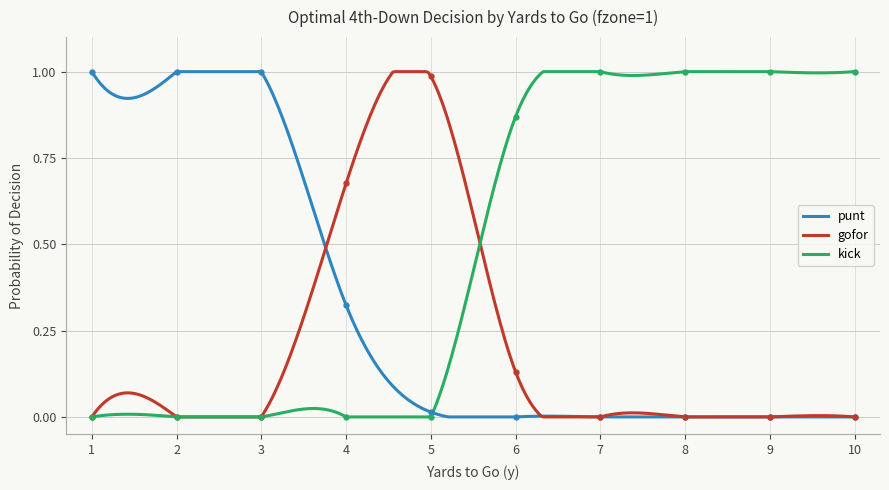

What is the difference between the maximum and second lowest values in the gofor series?

1.0